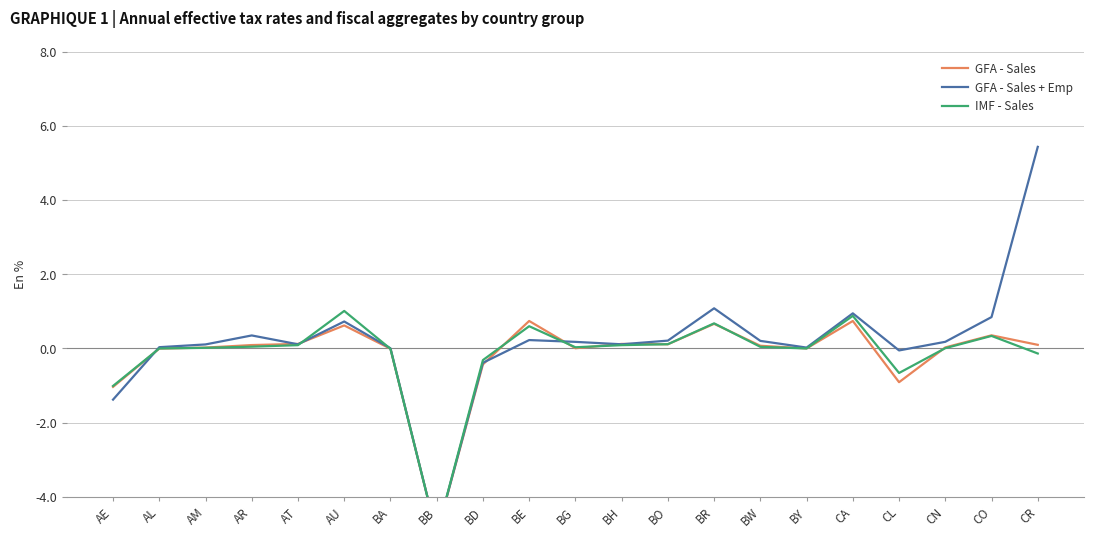

True or false: GFA - Sales has a value of 0.1 at BO.

True